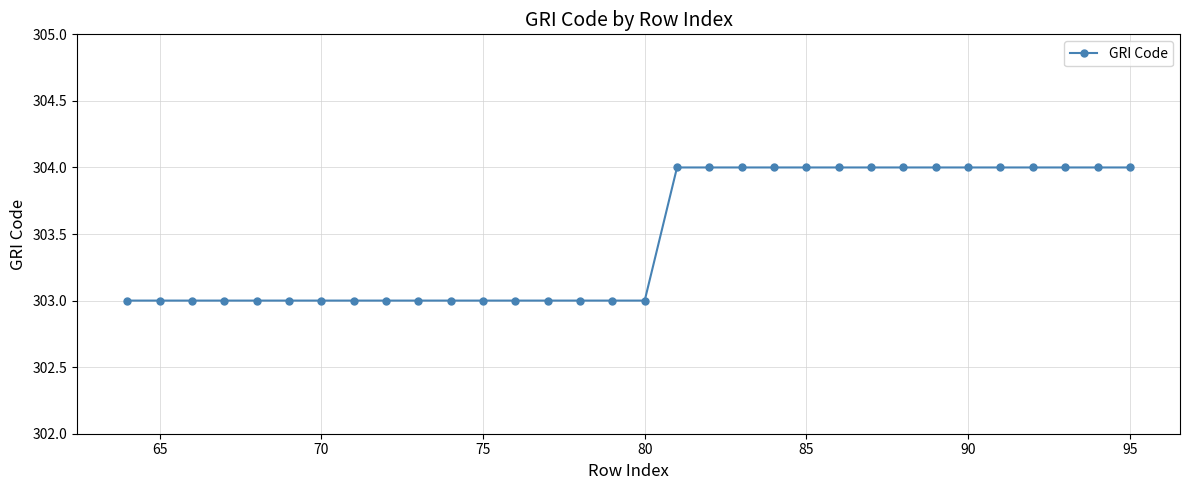

What is the maximum value shown in the chart?

304